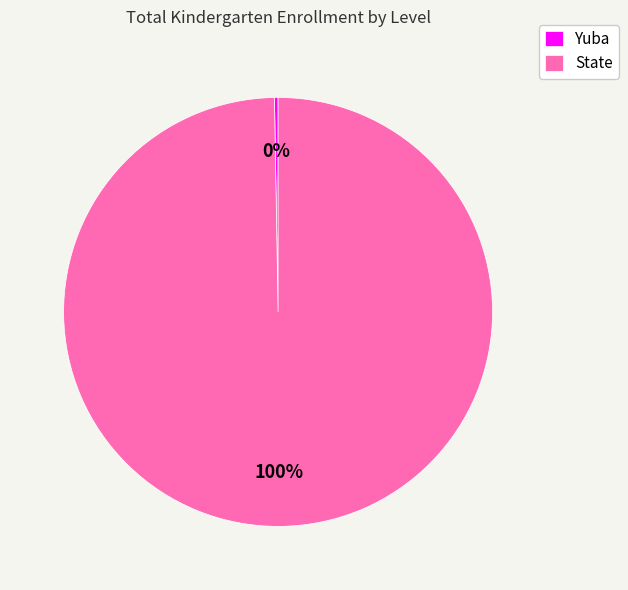

Does any single category account for the majority?

Yes